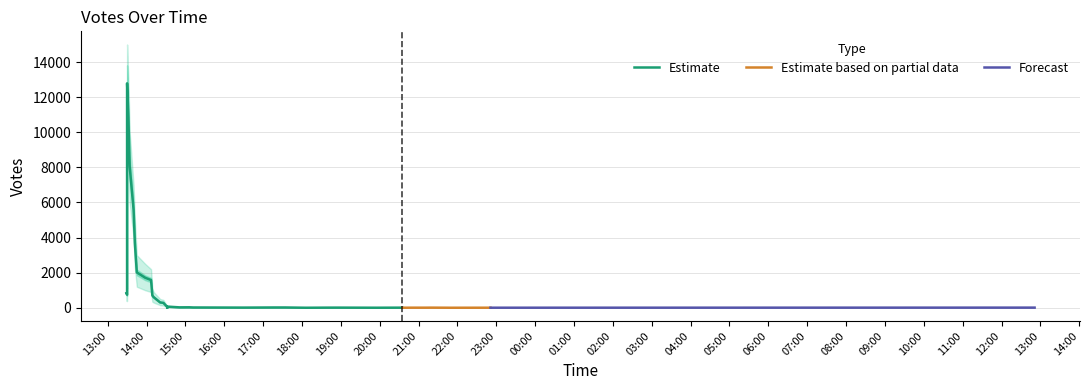

How many lines are shown in the chart?

3